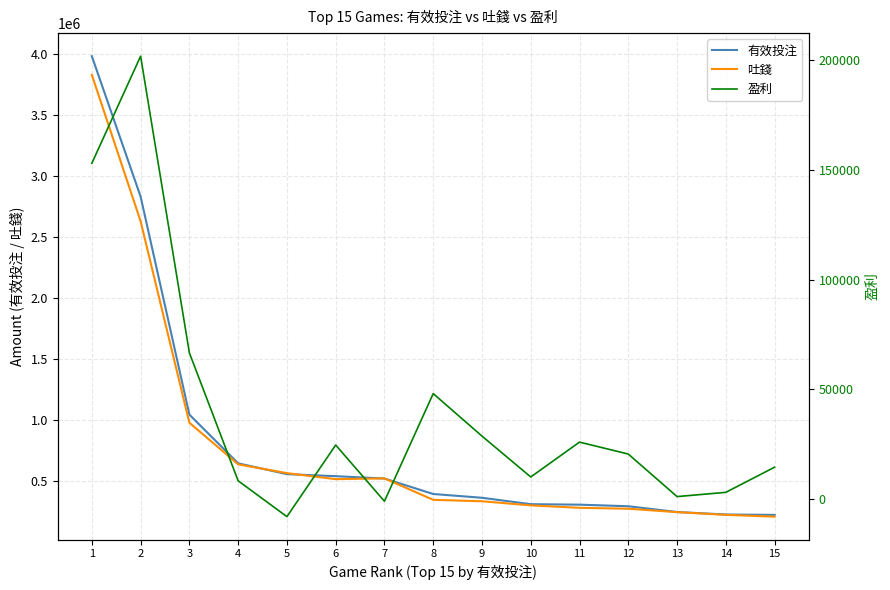

Reading left to right, what are all the values shown in this chart?

有效投注: 3983361.8	2832242.8	1044799.4	645520.0	556756.8	540123.6	520838.7	394074.2	363098.0	310632.1	306594.4	293653.5	246292.3	225804.0	222675.6
吐錢: 3830295.1	2630282.4	978259.6	637399.5	565008.5	515681.9	522055.3	346153.8	334578.4	300770.3	280821.0	273323.2	245385.4	222960.3	208348.8
盈利: 153066.6	201960.4	66539.8	8120.5	-8251.7	24441.7	-1216.6	47920.4	28519.6	9861.7	25773.3	20330.4	907.0	2843.7	14326.7